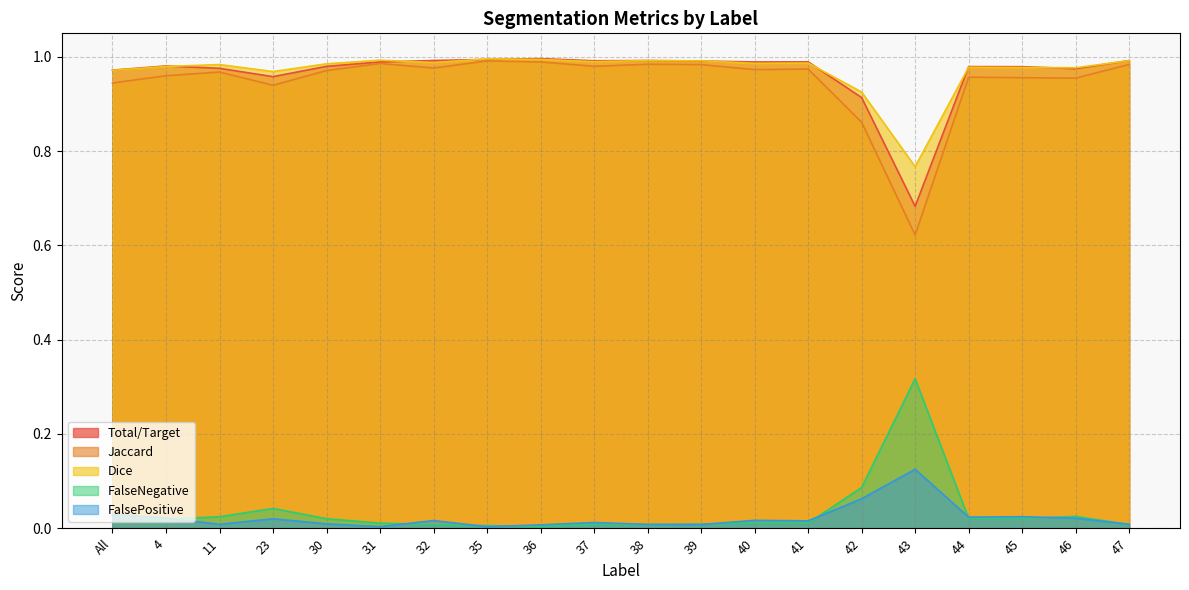

Which category has the lowest value in the Total/Target series?

43